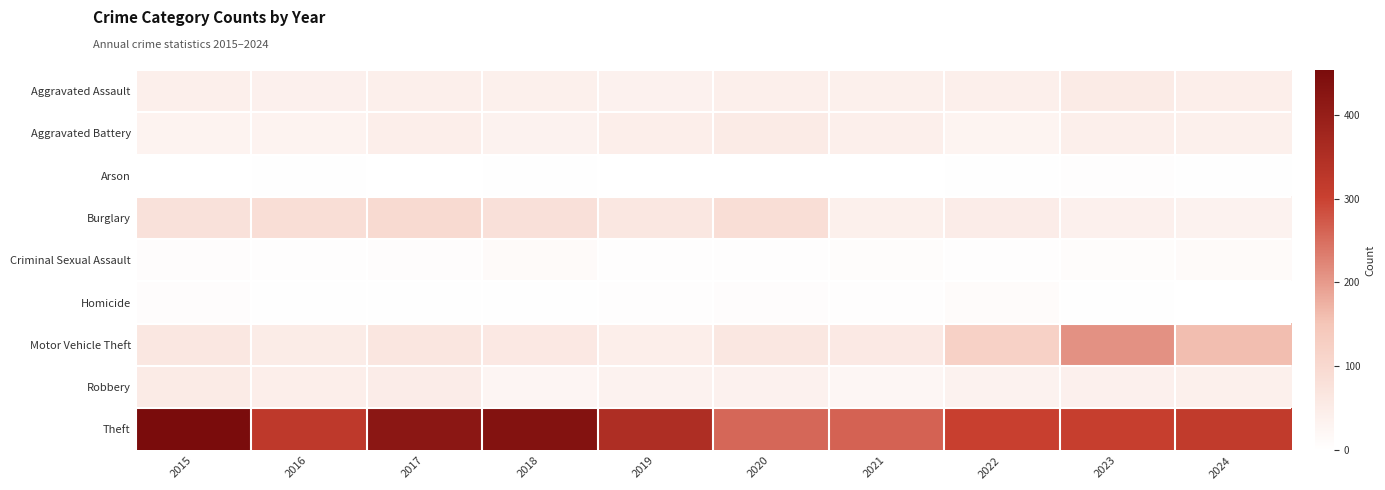

How many series are shown in this chart?

9